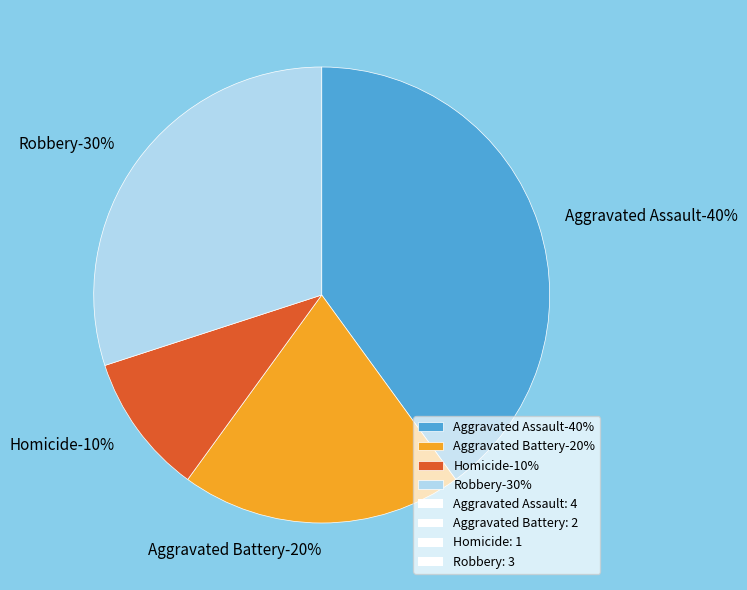

How many segments does this pie chart have?

4